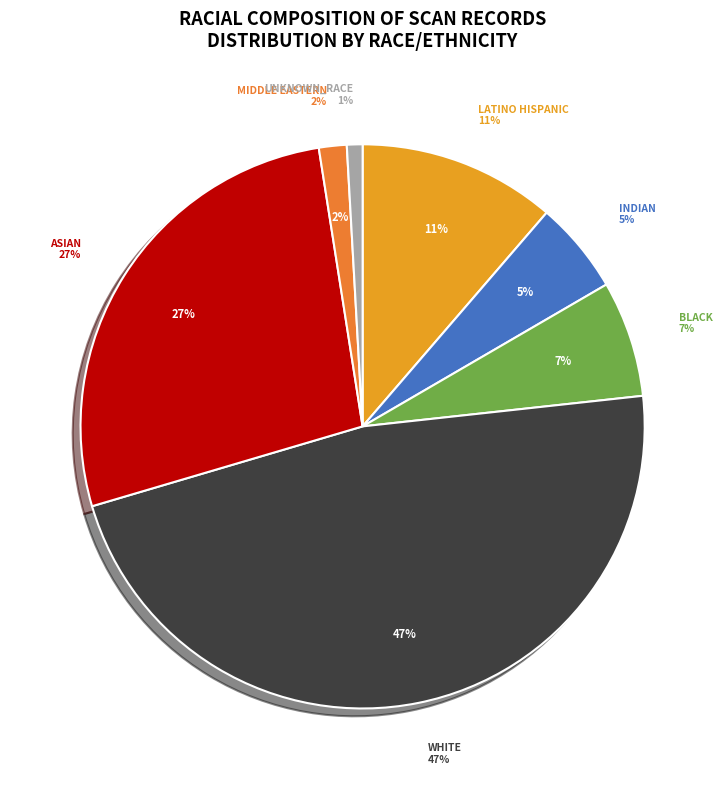

What is the ratio of the value at asian to the value at white?

0.6